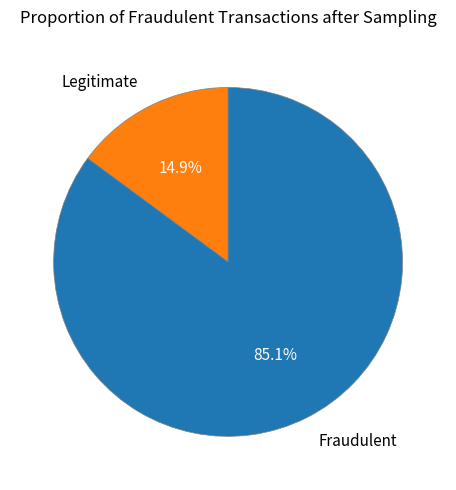

Does Fraudulent account for over 50% of the chart?

Yes